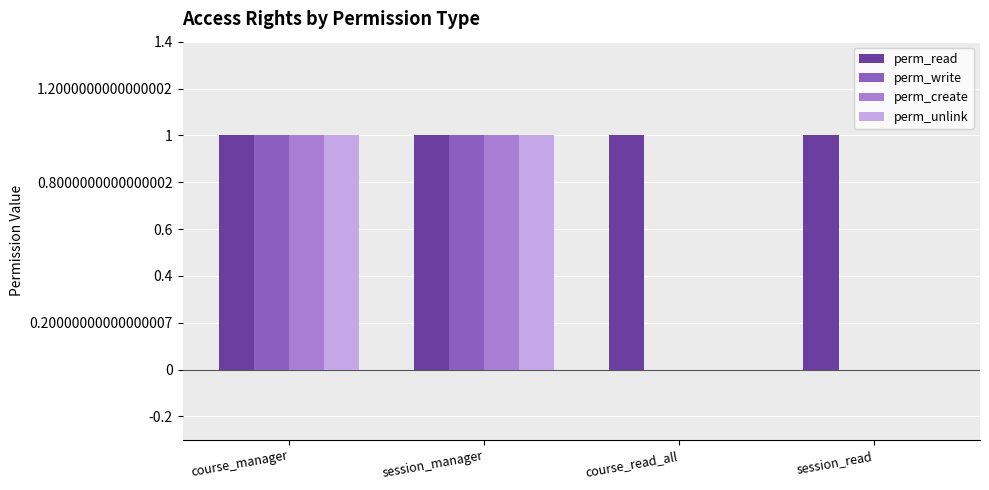

Is the value of perm_read at session_manager greater than the value of perm_write at course_read_all?

Yes